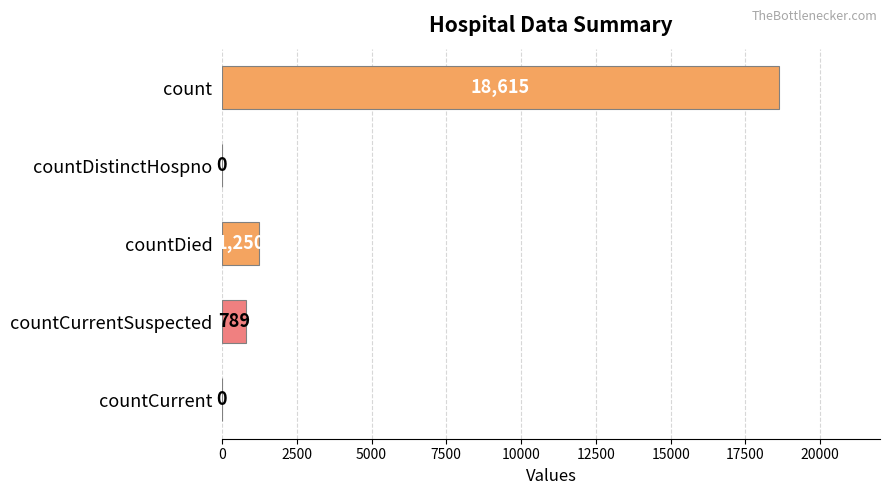

What is the average value?

4131